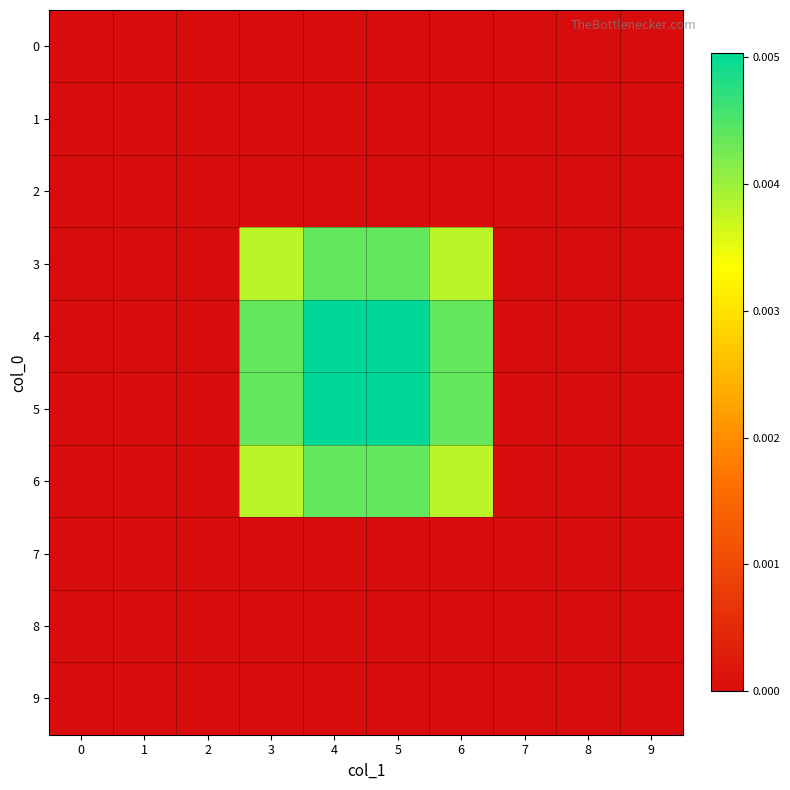

Which has a higher value, 9 or 2?

9